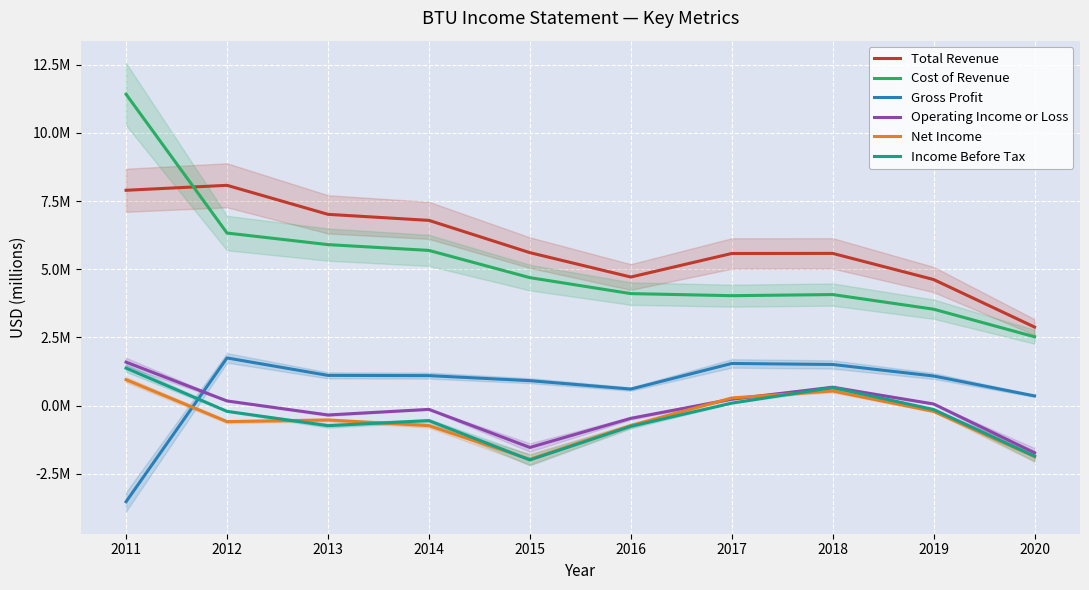

What is the value of the Total Revenue point at the 5th from the left?

5.6